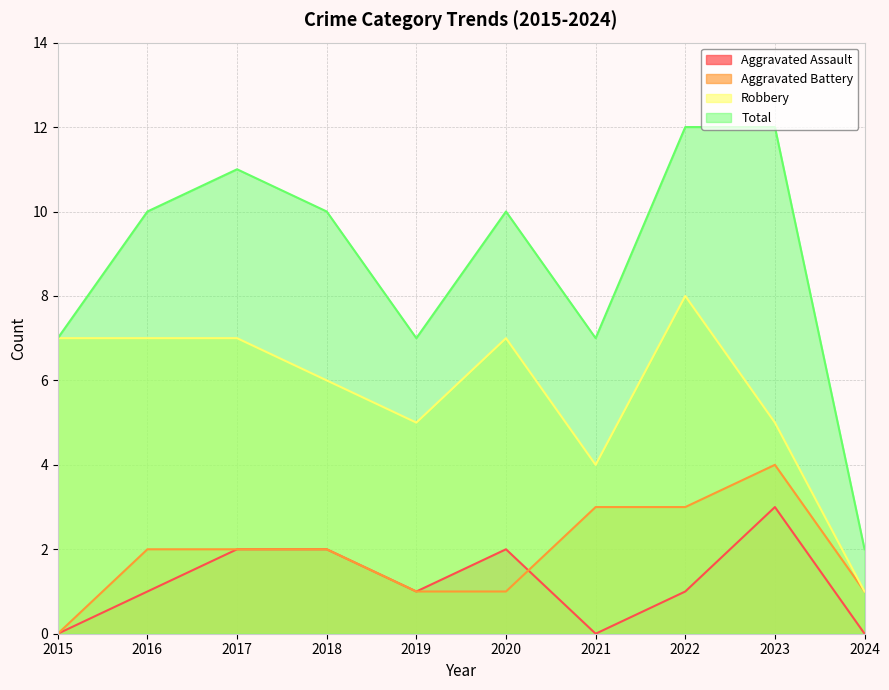

What is the maximum value shown in the chart?

12